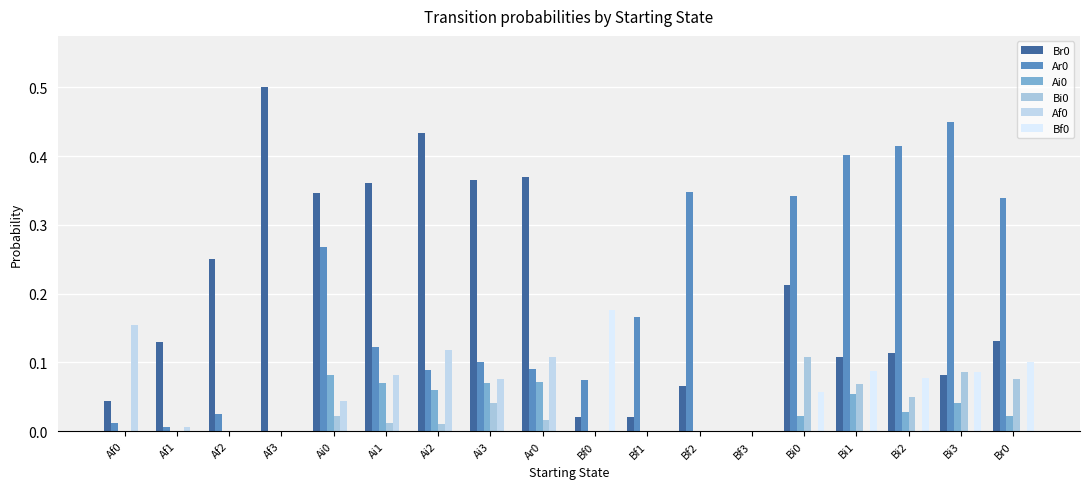

Are the bars horizontal?

No